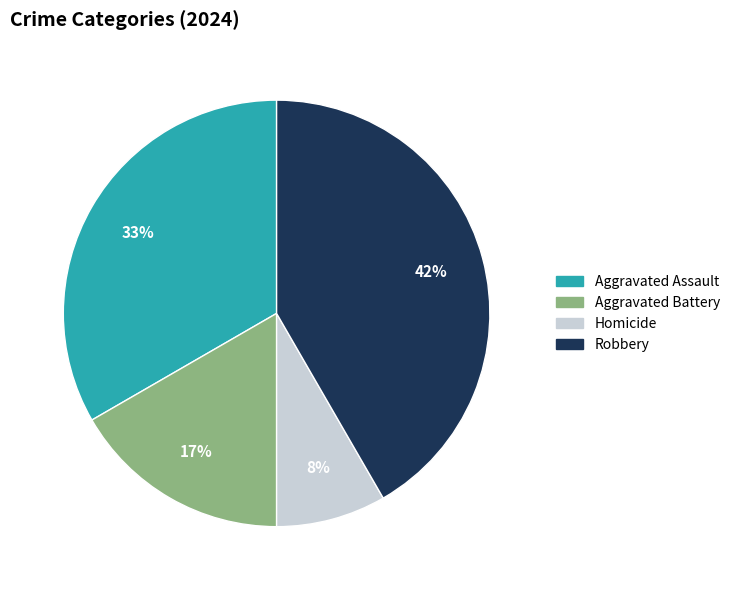

Does Homicide represent more than half of the total?

No